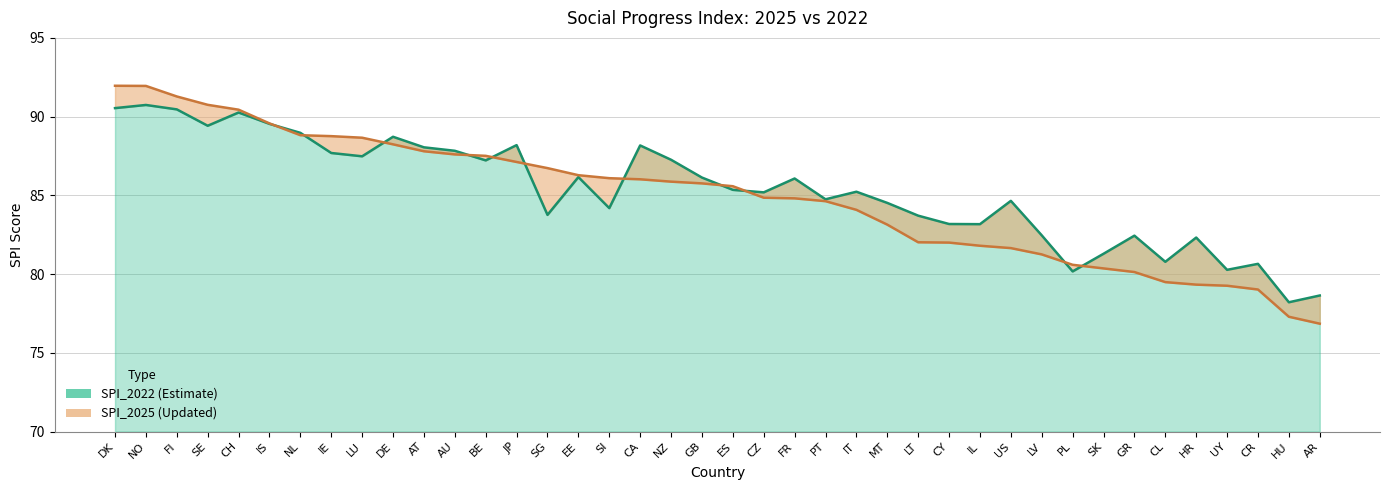

Where is SPI_2022 nearest to the value 84?

SI